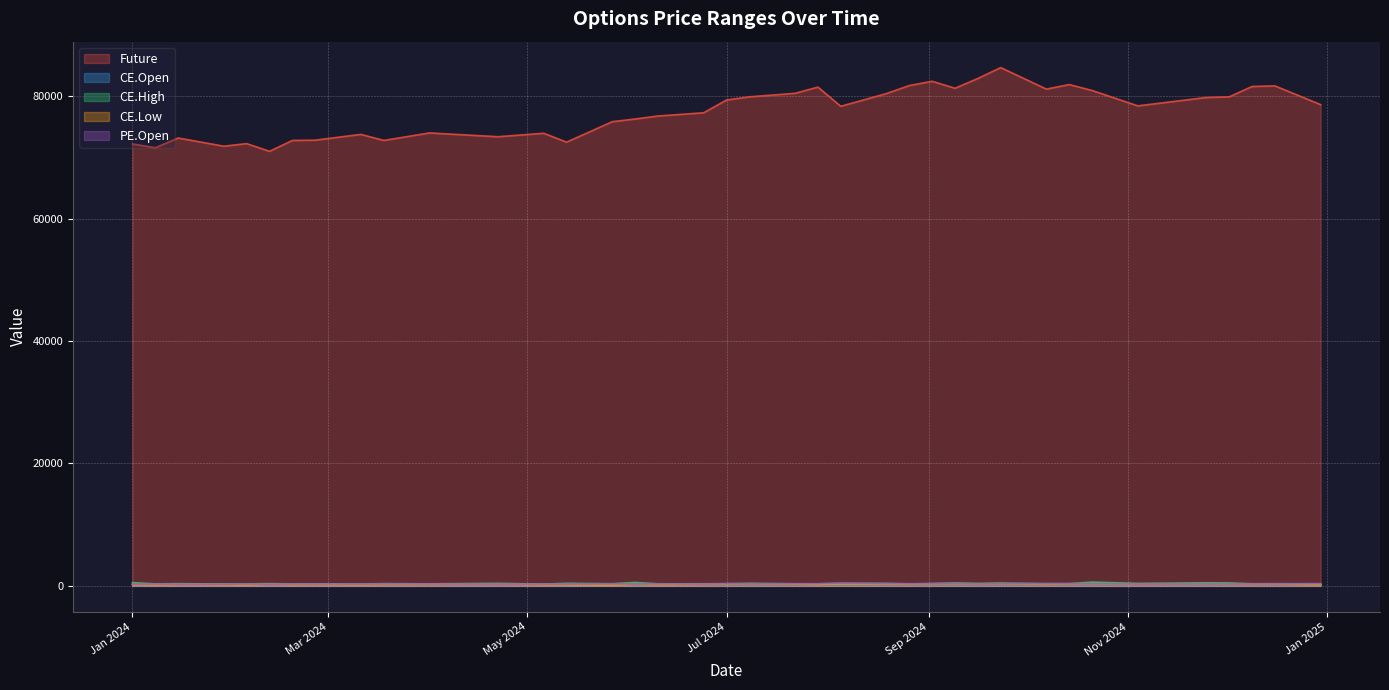

What is the lowest value of the CE.High series?

286.7